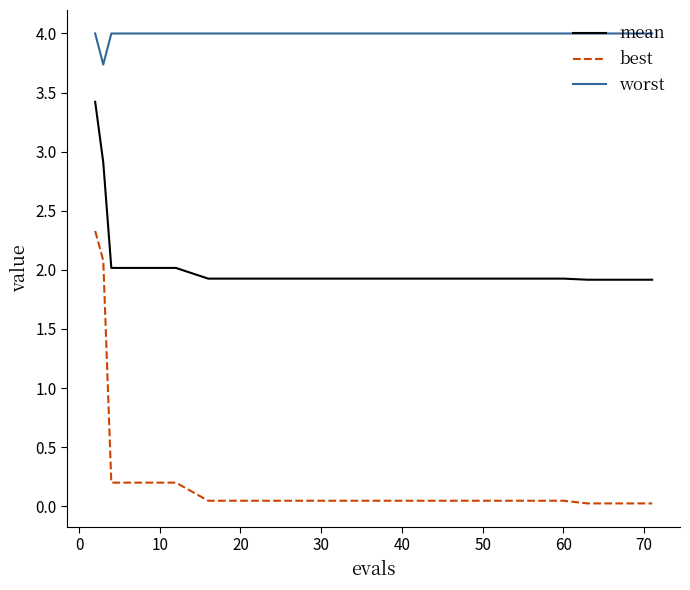

What is the maximum value for mean?

3.4